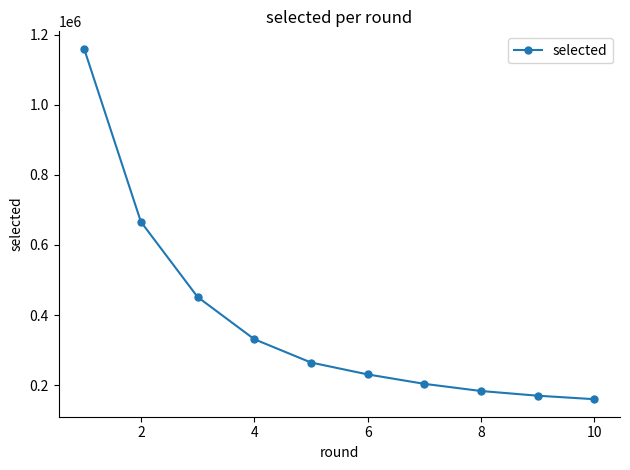

What is the average value?

381943